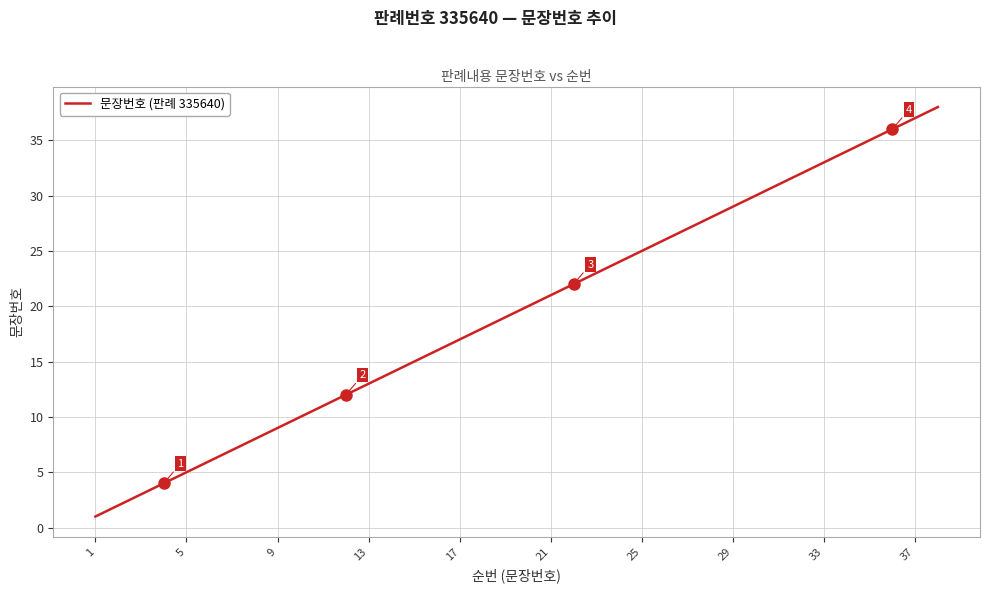

What is the maximum value shown in the chart?

38